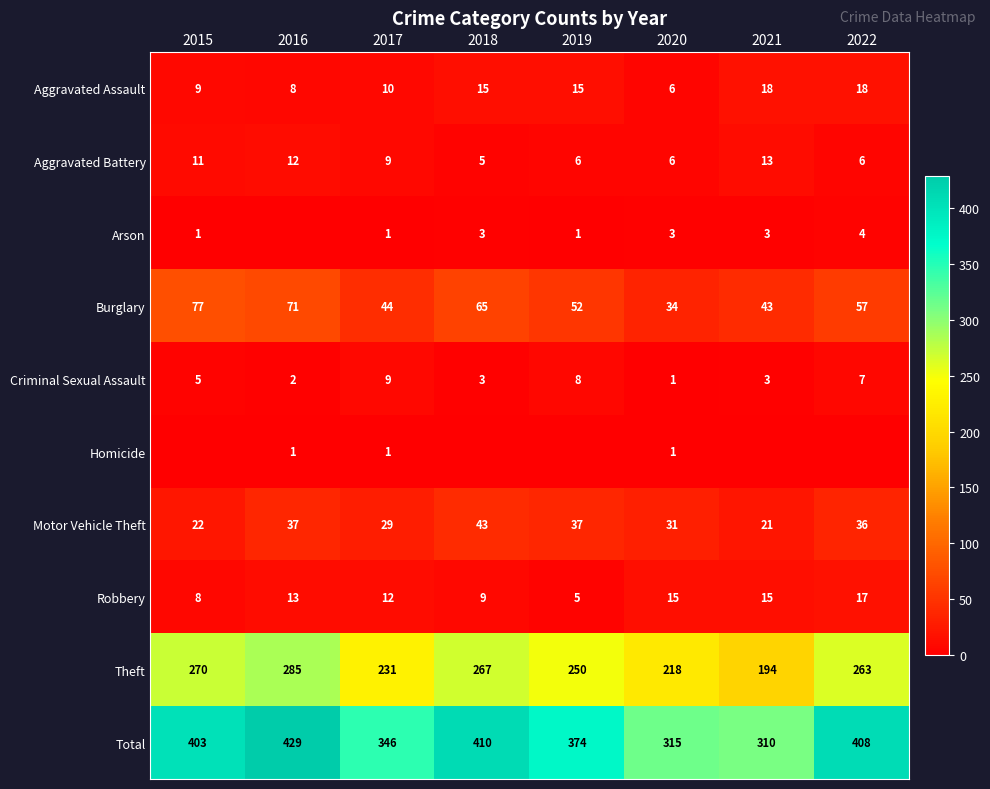

Read the Total value at 2018, to the nearest 50.

400